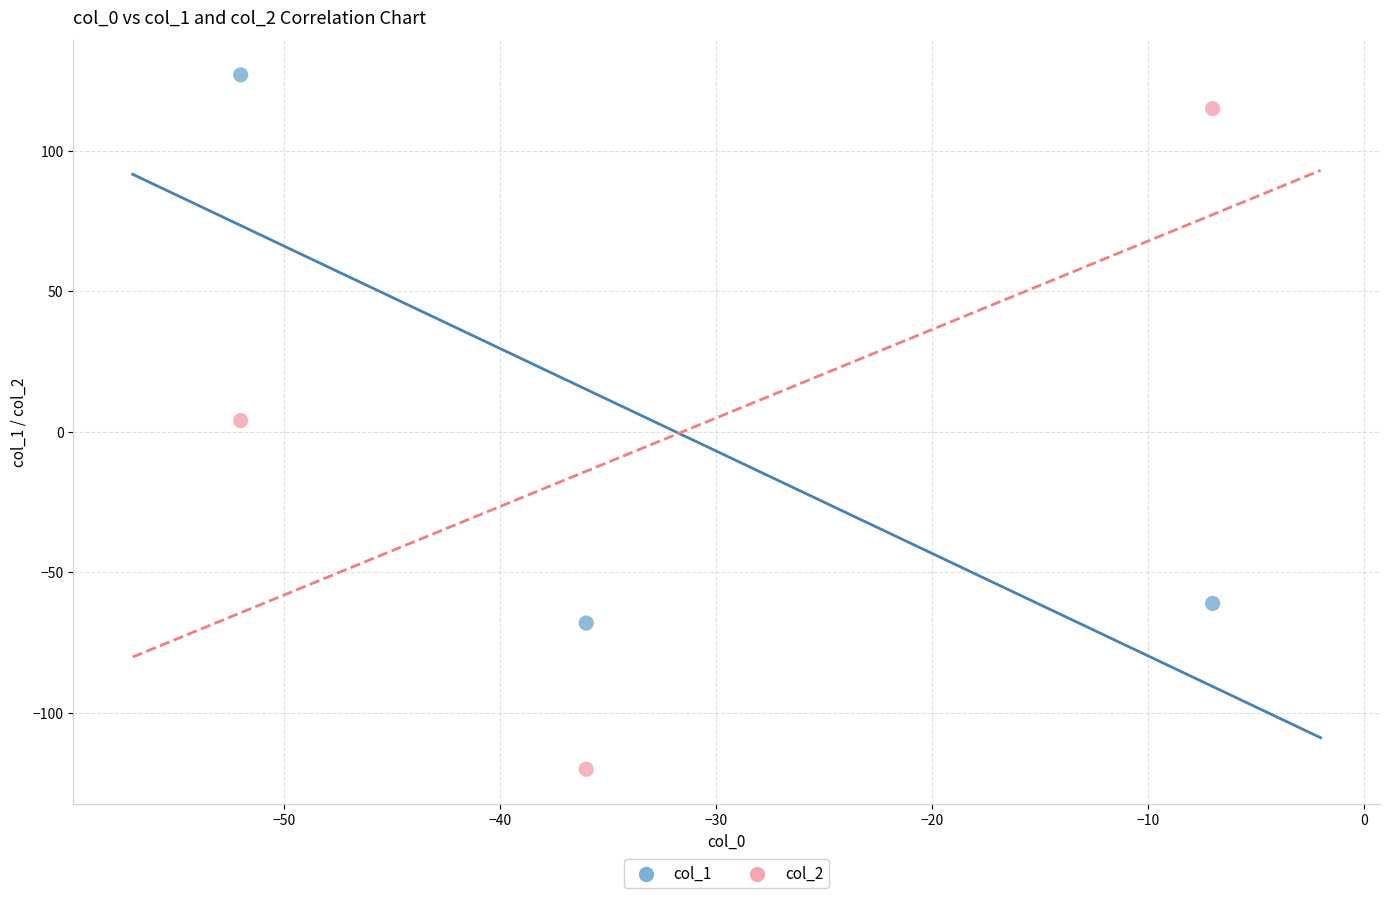

Across all data points, what is the average X value?

-32